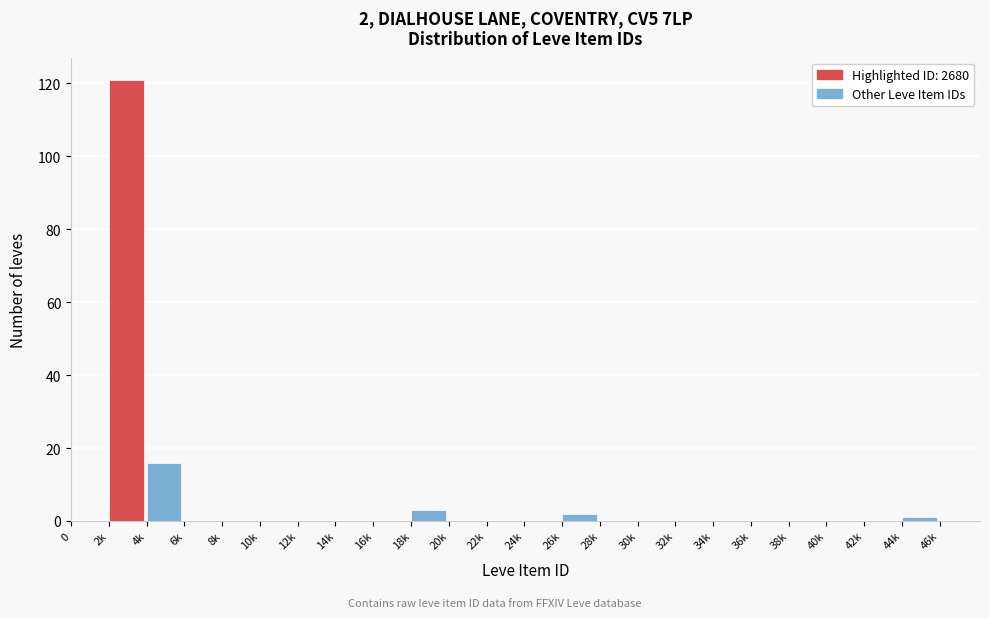

Reading left to right, list all the values displayed in this chart.

0=0	2k=121	4k=16	6k=0	8k=0	10k=0	12k=0	14k=0	16k=0	18k=3	20k=0	22k=0	24k=0	26k=2	28k=0	30k=0	32k=0	34k=0	36k=0	38k=0	40k=0	42k=0	44k=1